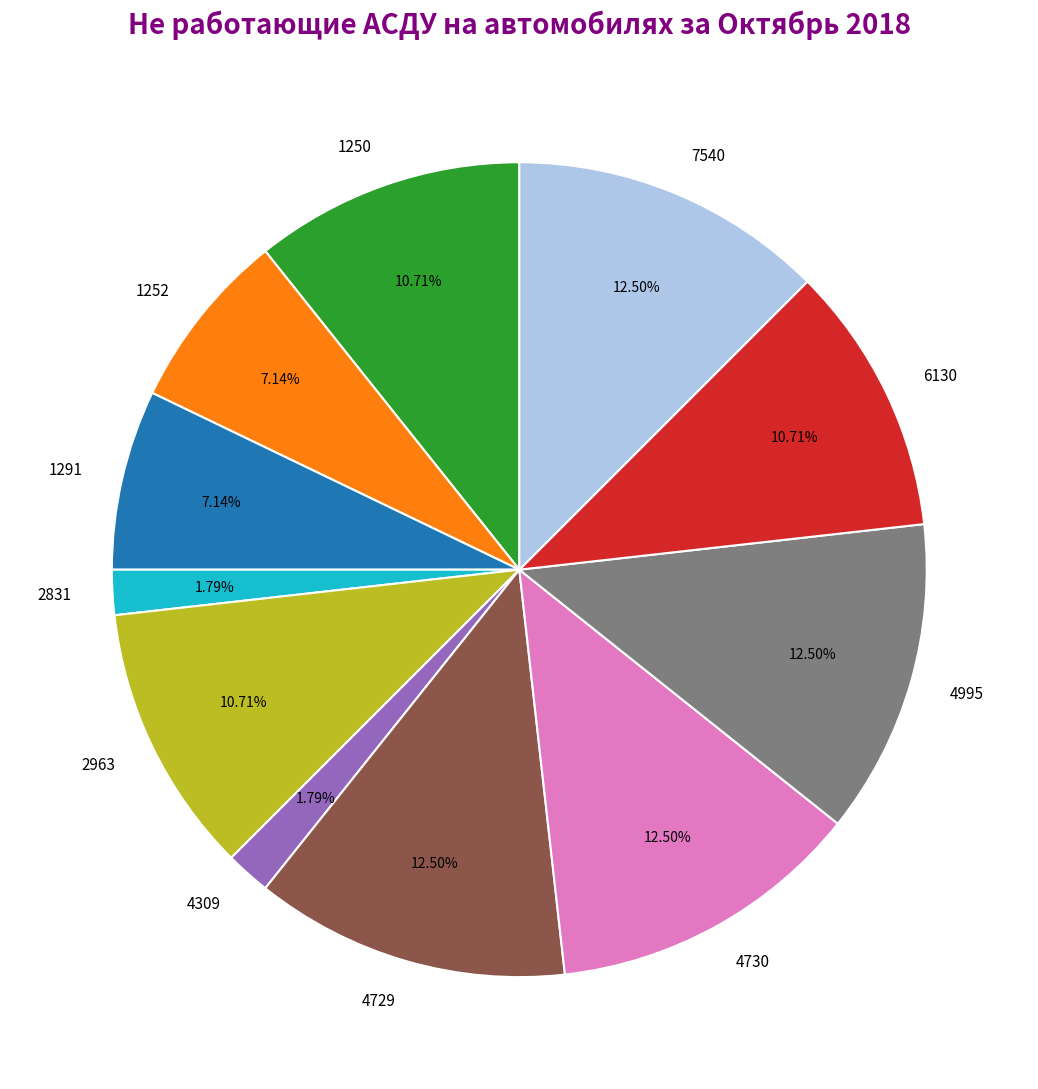

Is the sum of 2831 and 2963 greater than half?

No